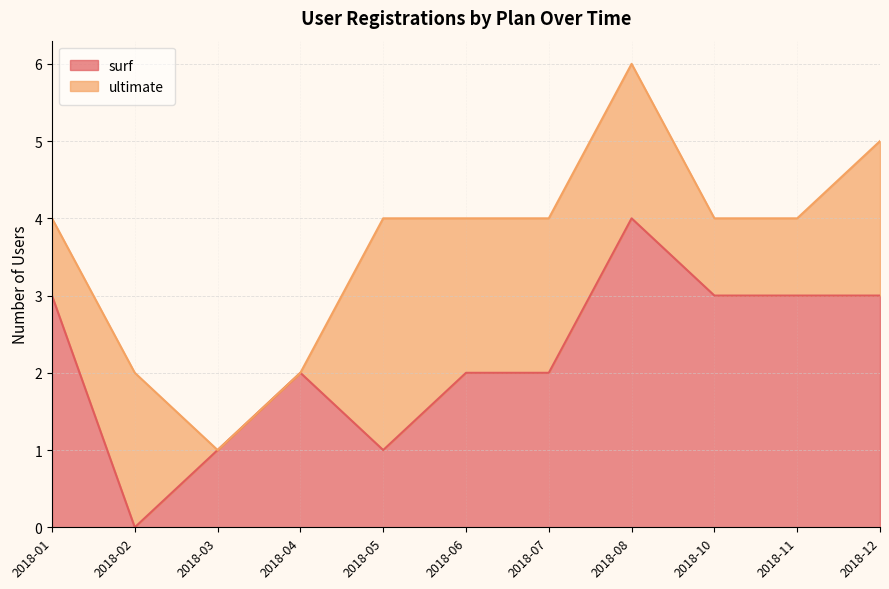

What is the highest value of the surf series?

4